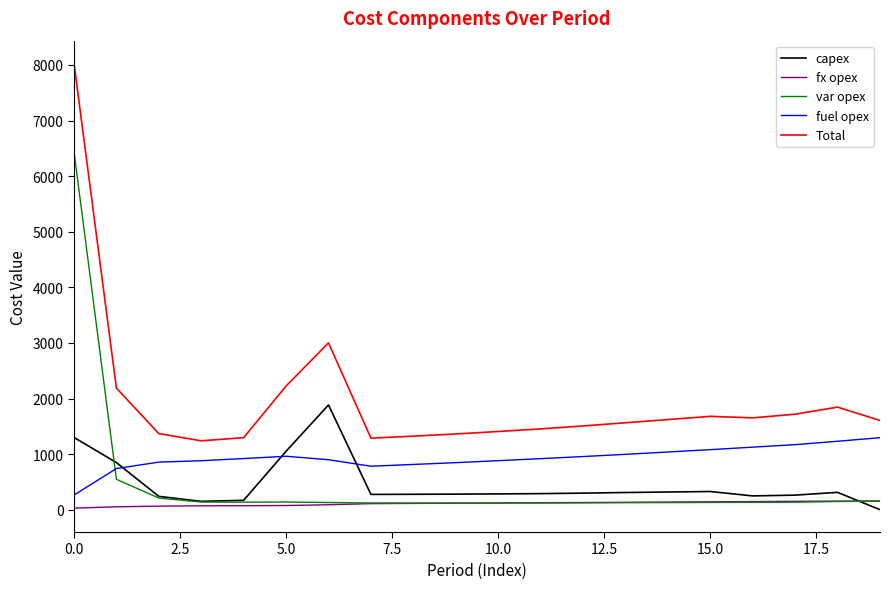

What is the greatest value displayed?

8035